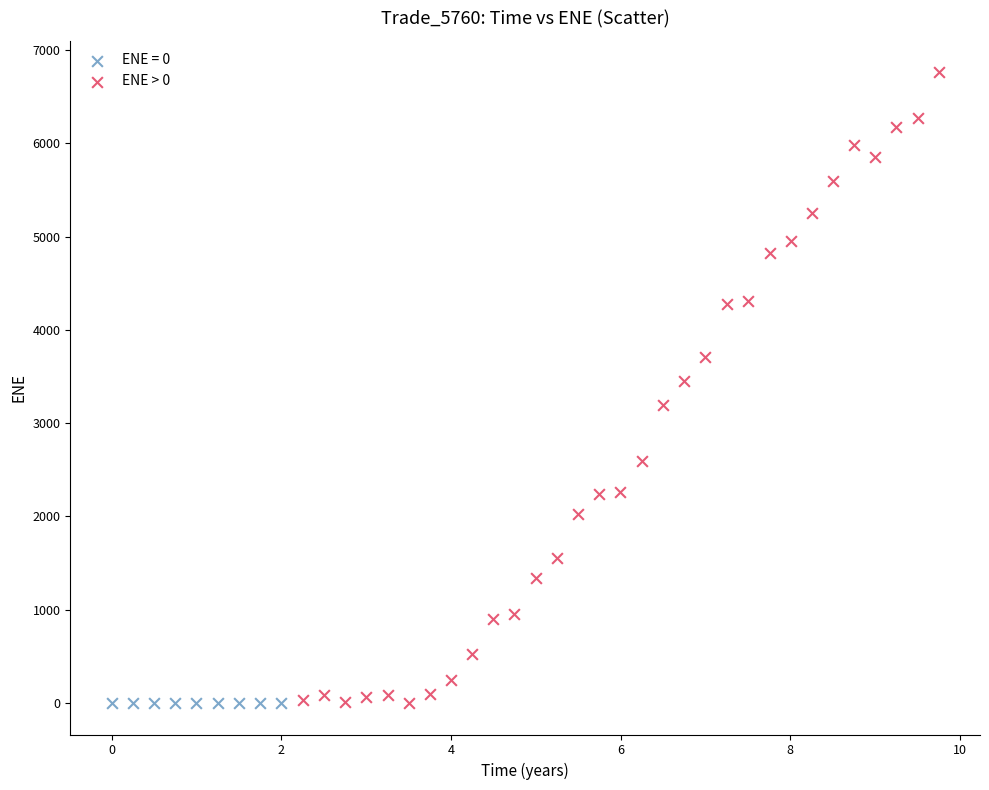

Which series contains the highest Y value?

ENE > 0